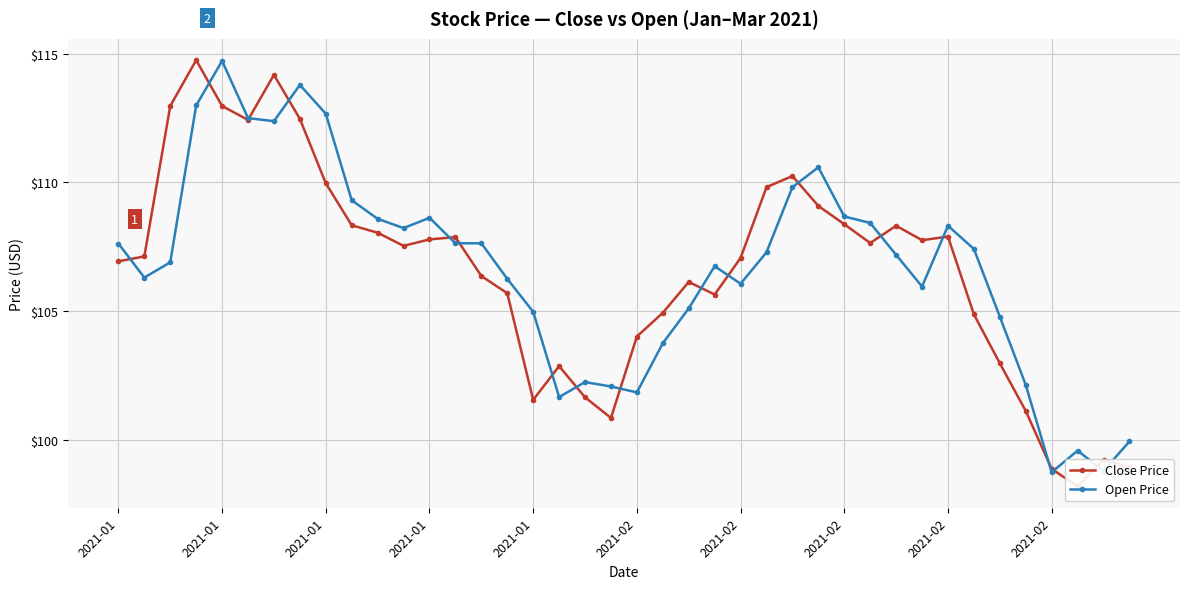

At which label is Close Price closest to 106?

22